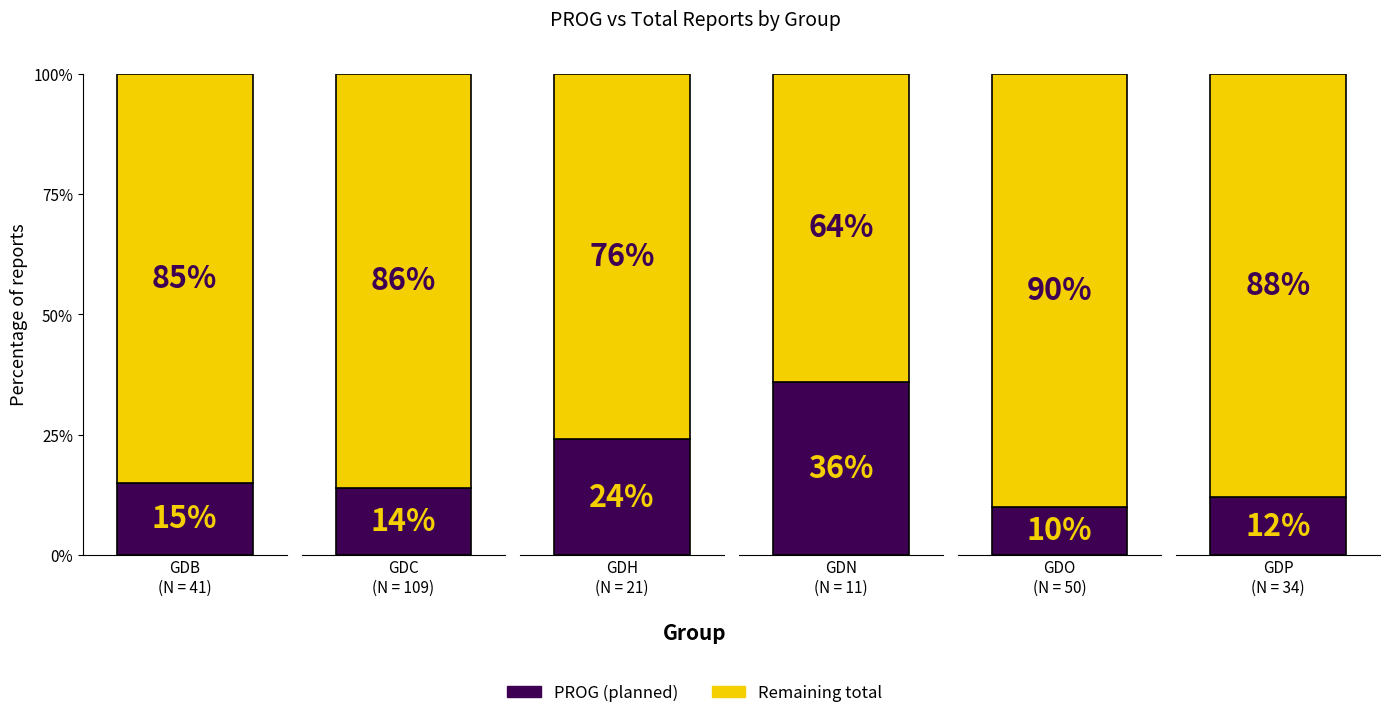

Reading left to right, list all the values displayed in this chart.

TOTAL: GDB=41	GDC=109	GDH=21	GDN=11	GDO=50	GDP=34
PROG: GDB=6	GDC=15	GDH=5	GDN=4	GDO=5	GDP=4